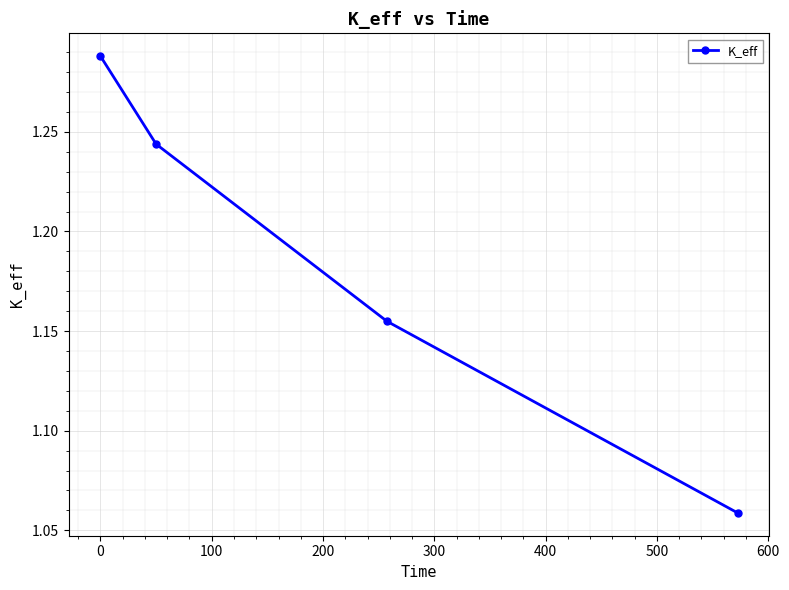

True or false: there are more than 0 points higher than both neighbors.

False